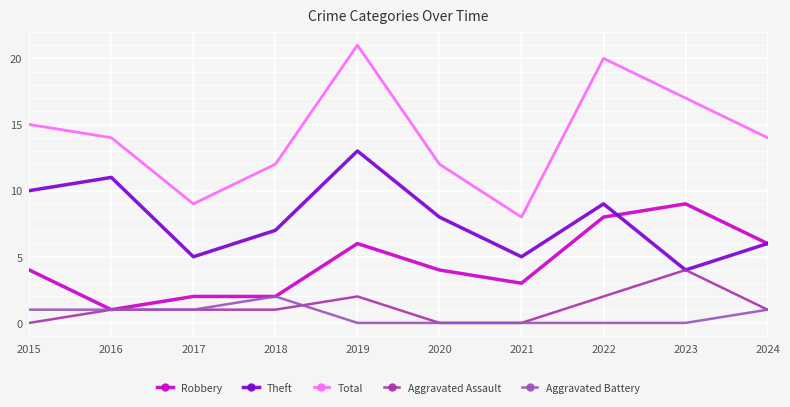

True or false: Total has a value of 15 at 2015.

True